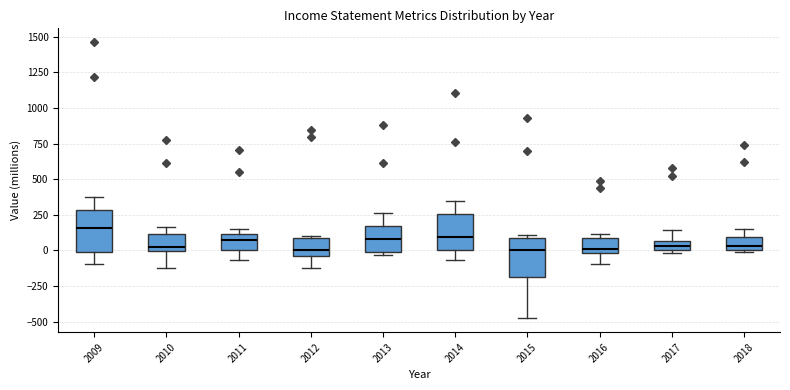

Where is the upper edge of the box at x = 2018 on the y-axis? The values are not printed on the chart, so give them approximately, as read against the axis.

100